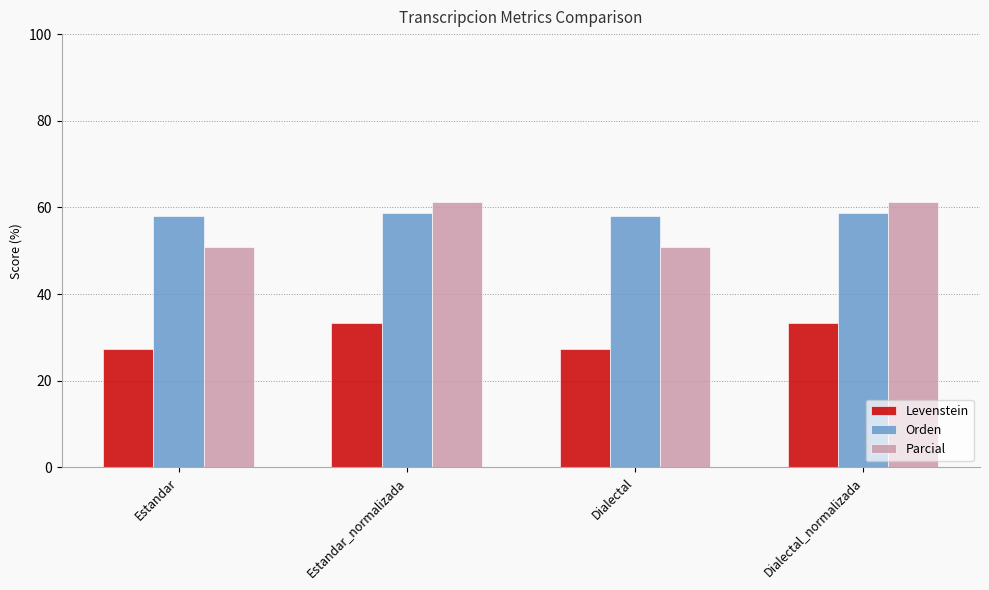

The value of Orden at Dialectal_normalizada is 82.3. True or false?

False